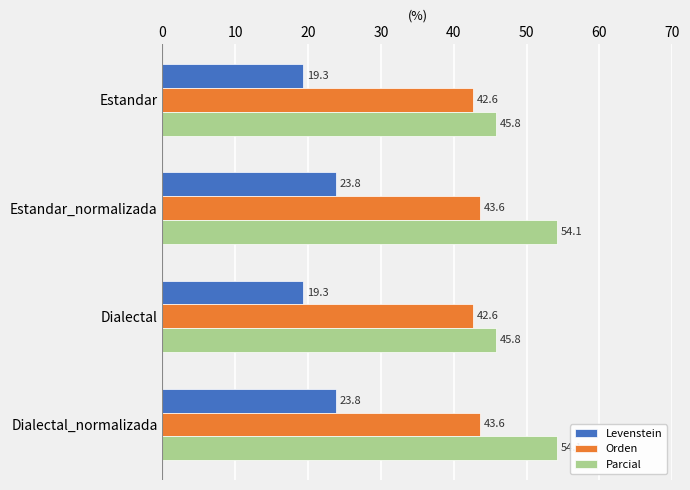

List the series in order of their peak value, highest first.

Parcial, Orden, Levenstein